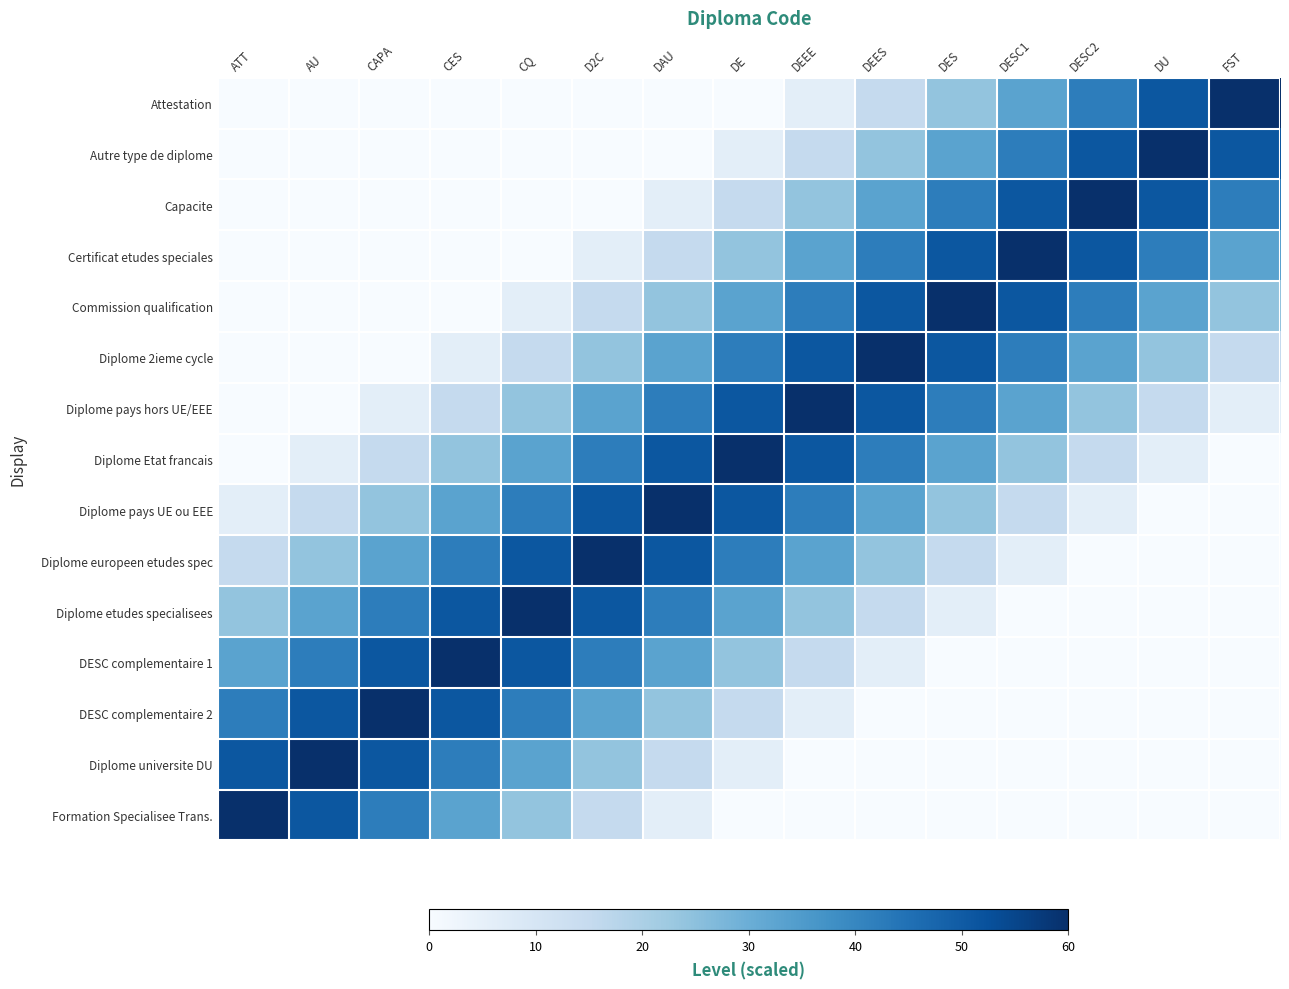

What is the difference between the highest and lowest values at DE?

60.0